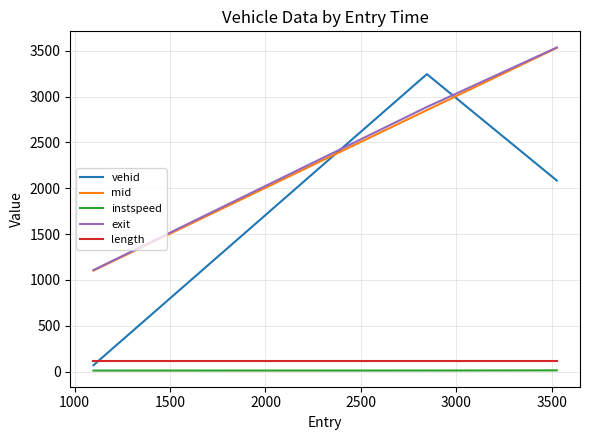

What is the maximum value for length?

112.4